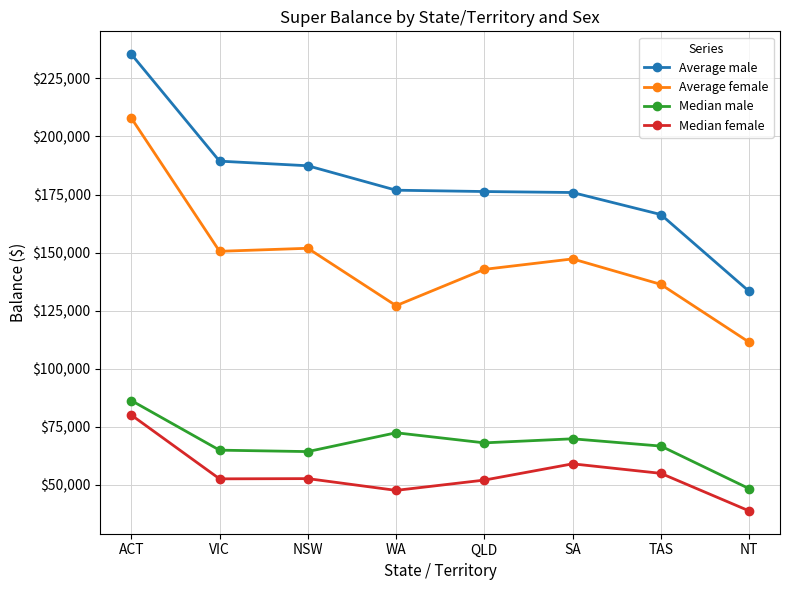

What is the sum of the Average female values at WA and SA?

274390